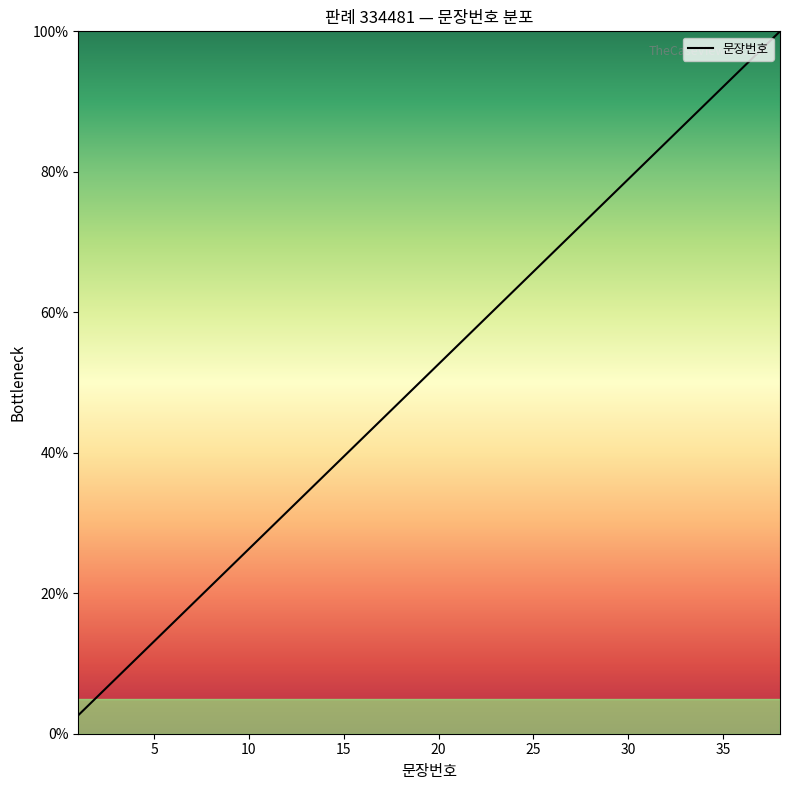

Is this an area chart (filled region under the line)?

No